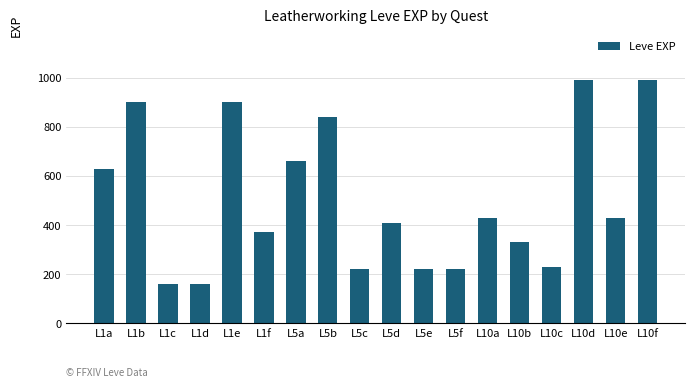

Between L1c and L1b, which is larger?

L1b